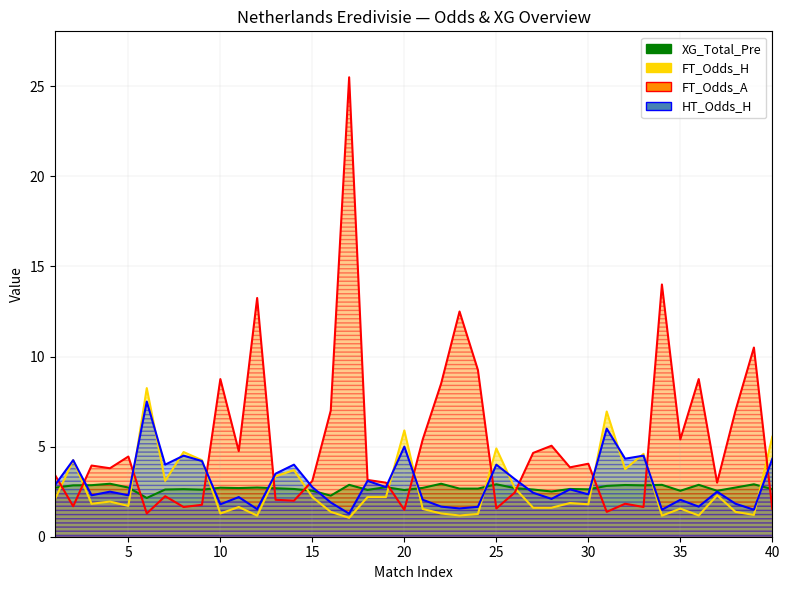

What is the minimum value for FT_Odds_A?

1.3